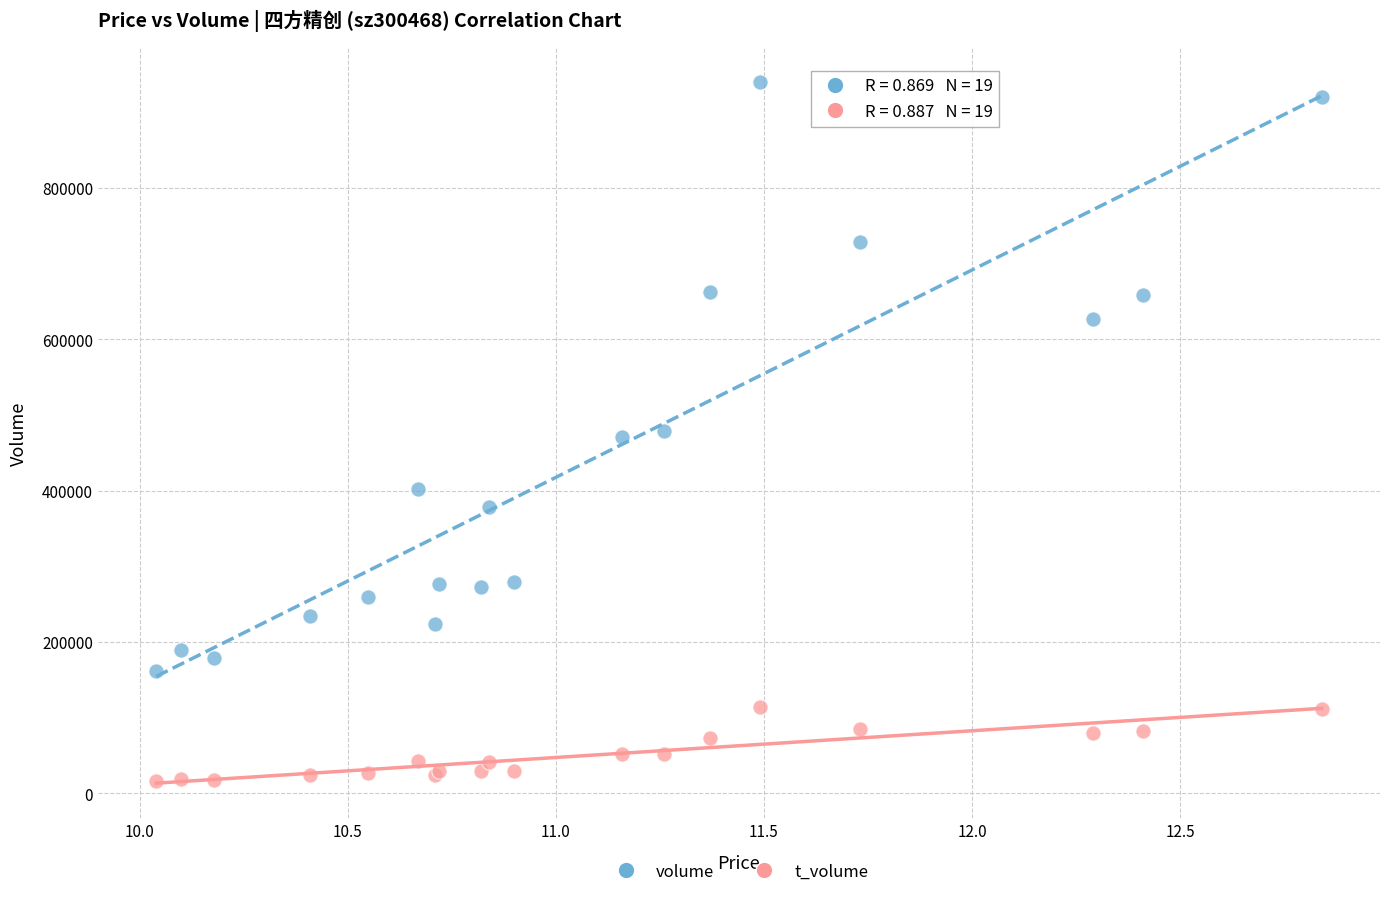

Which series contains the lowest Y value?

t_volume